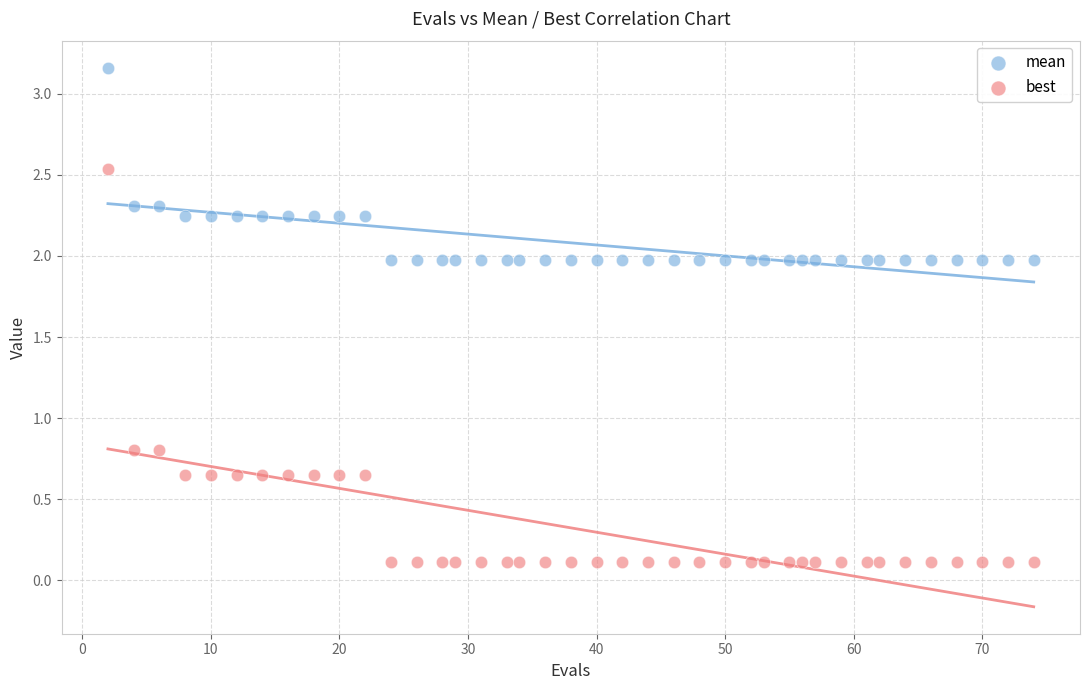

Which series contains the highest Y value?

mean